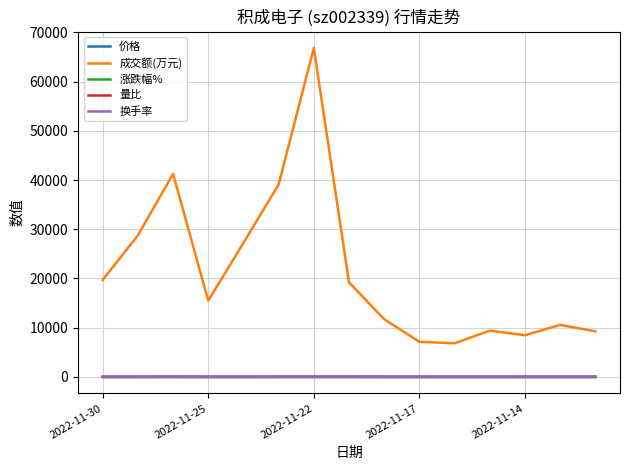

Which series has the largest total across all categories?

成交额(万元)